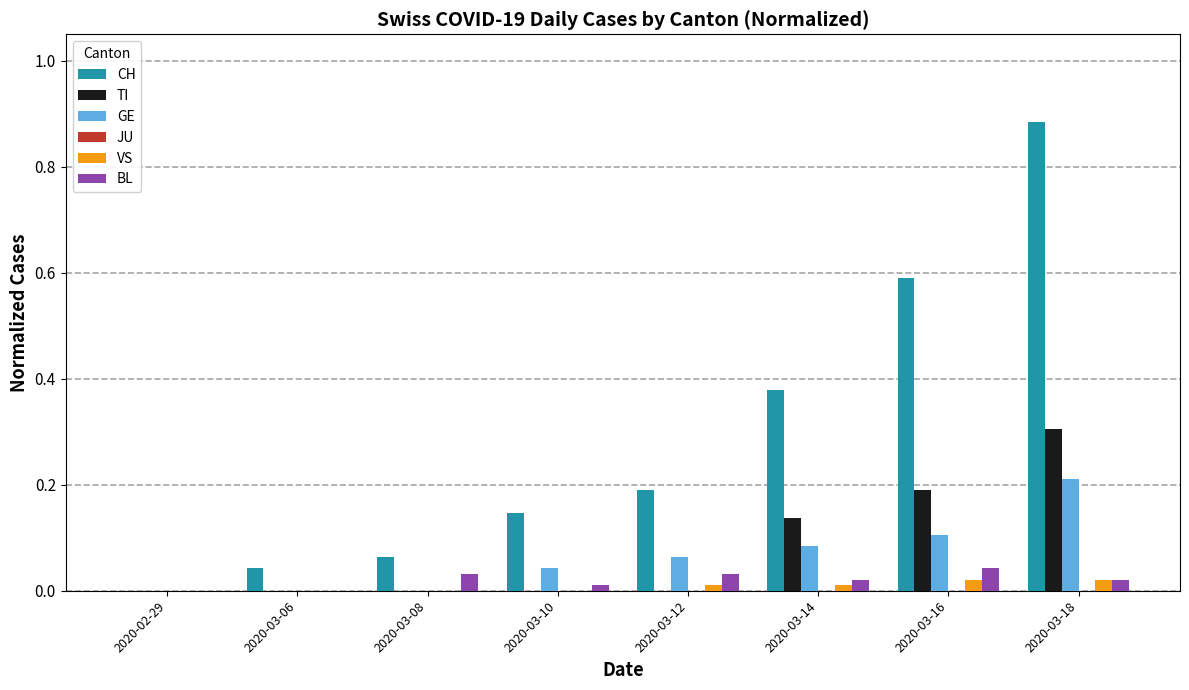

Is it true that CH equals 0.2 at 2020-03-14?

False